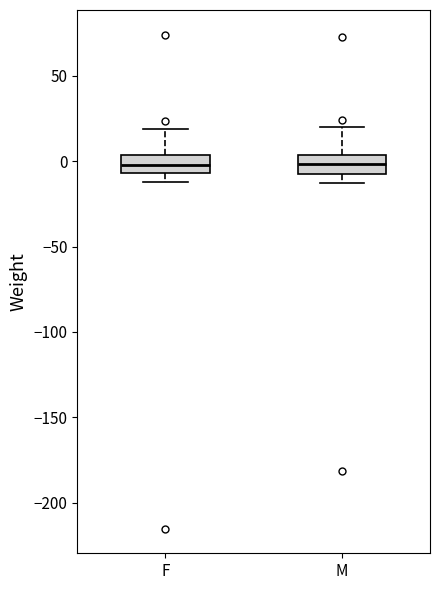

Reading left to right, transcribe this box plot: for each box, give where its median line is, the range the box spans, and where its two whiskers end, as read against the y-axis. The values are not printed on the chart, so give them approximately, as read against the axis.

F: median 0, box -5 to 5, whiskers -10 to 20
M: median 0, box -10 to 5, whiskers -15 to 20